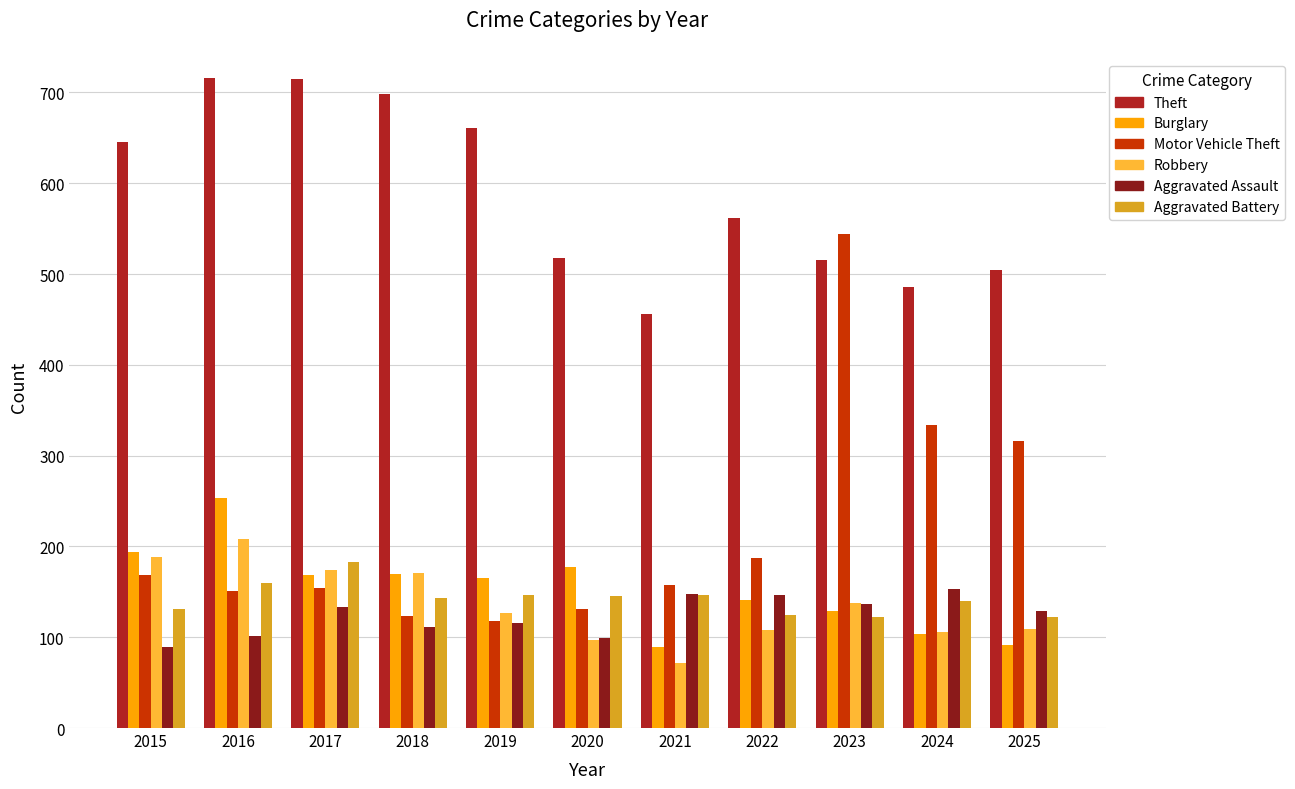

Which label corresponds to the smallest value in the chart?

2021